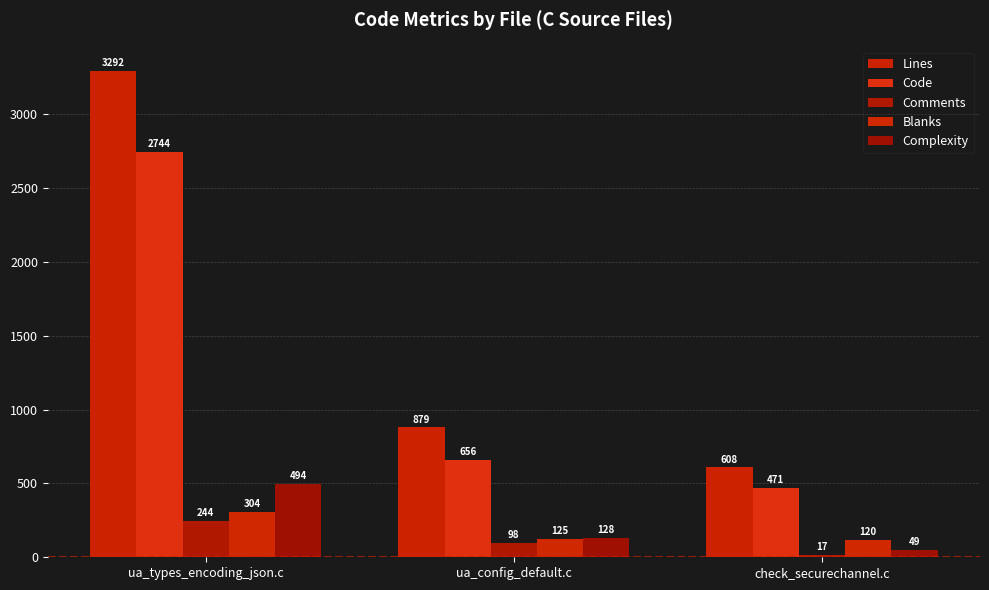

How many bars are there in total?

15